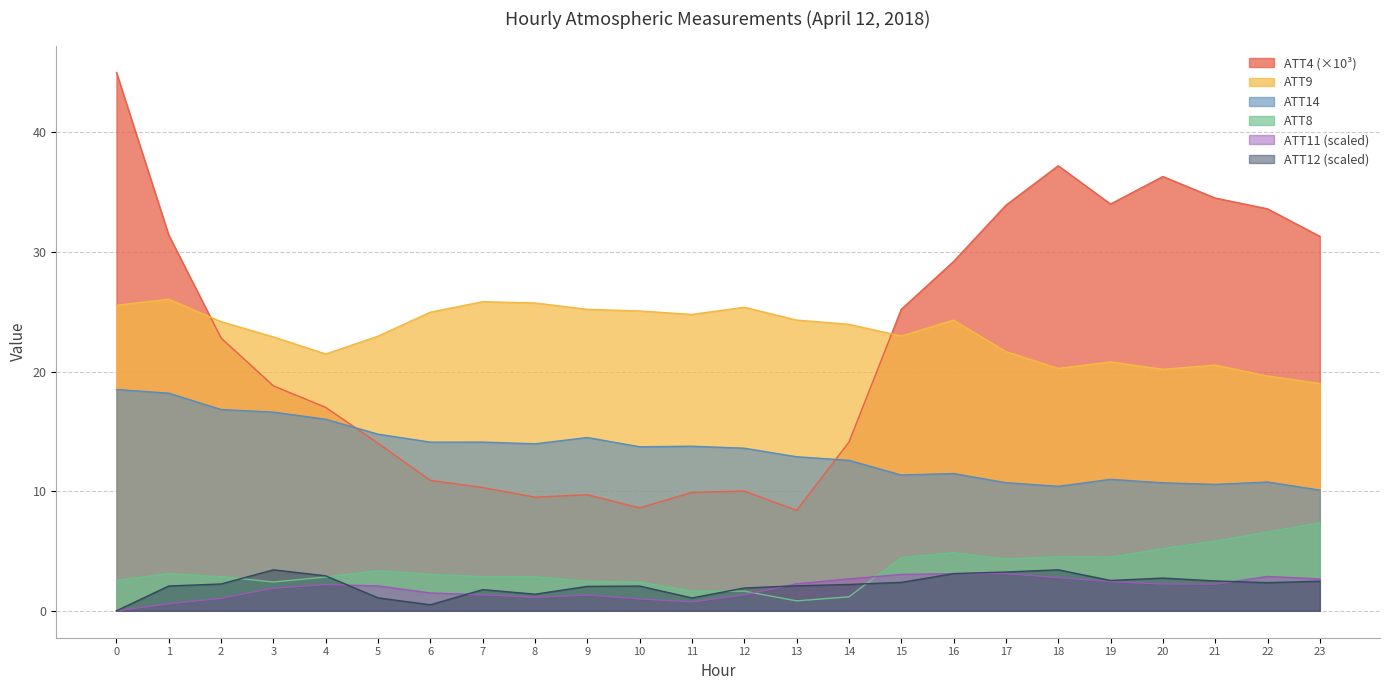

Rank the series at 22 from highest to lowest value.

ATT4 (×10³), ATT9, ATT14, ATT8, ATT11 (scaled), ATT12 (scaled)